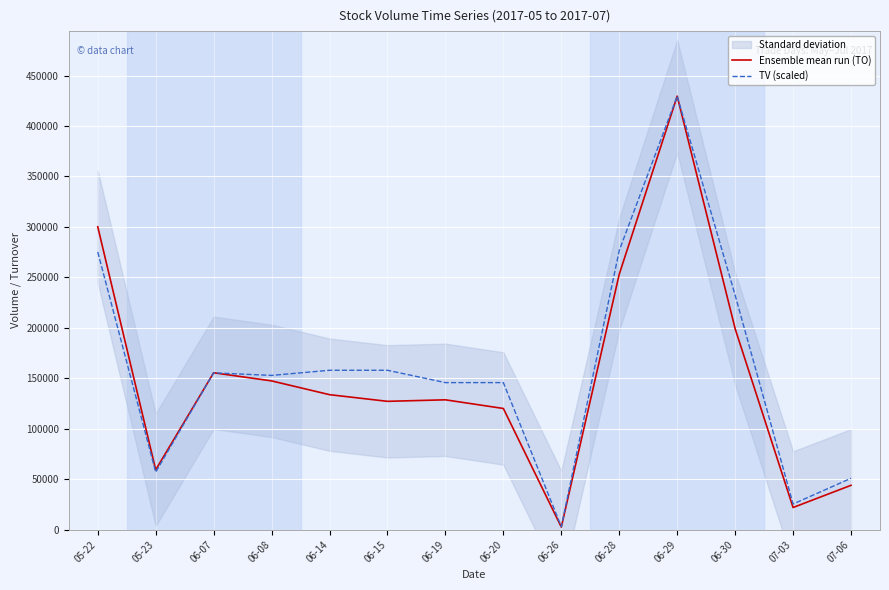

Reading right to left, what are all the values shown in this chart?

Ensemble mean run (TO): 44000.0	22000.0	199140.0	429590.0	253160.0	2600.0	120120.0	128700.0	127200.0	133800.0	147440.0	155500.0	59360.0	300160.0
TV (scaled): 50959.7	25479.8	232376.1	429590.0	276711.0	3057.6	145744.7	145744.7	157975.0	157975.0	152879.0	155427.0	57074.8	275182.2